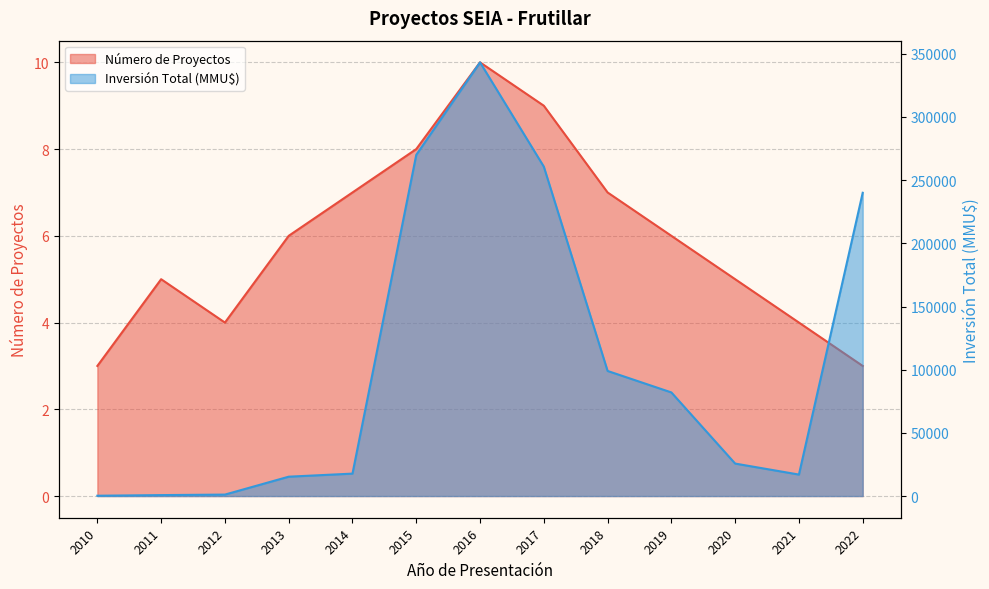

True or false: Inversión Total (MMU$) and Número de Proyectos cross at least once.

False